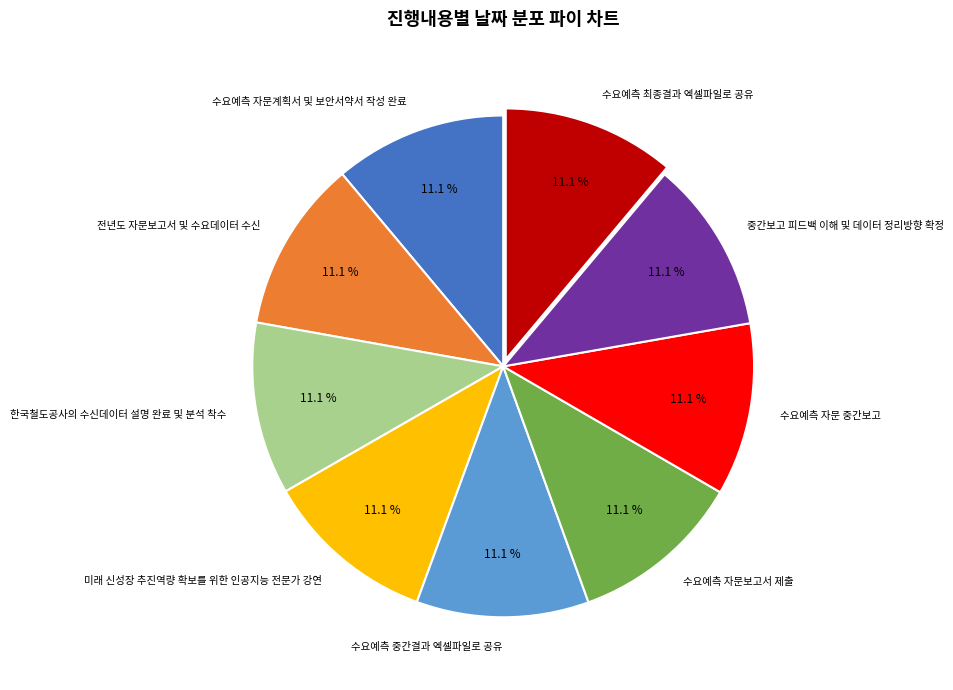

What is the ratio of the value at 한국철도공사의 수신데이터 설명 완료 및 분석 착수 to the value at 수요예측 최종결과 엑셀파일로 공유?

1.0